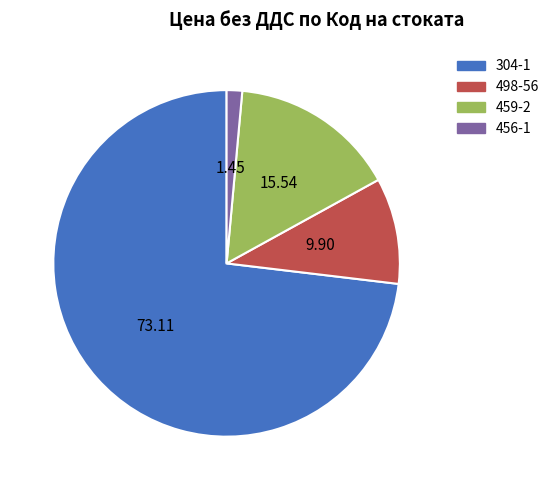

Rank the categories by value from highest to lowest.

304-1, 459-2, 498-56, 456-1